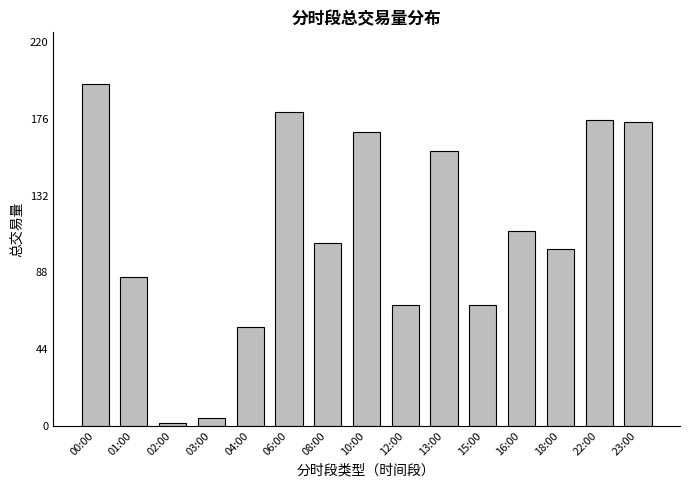

What is the difference between the second highest and minimum values?

177.8